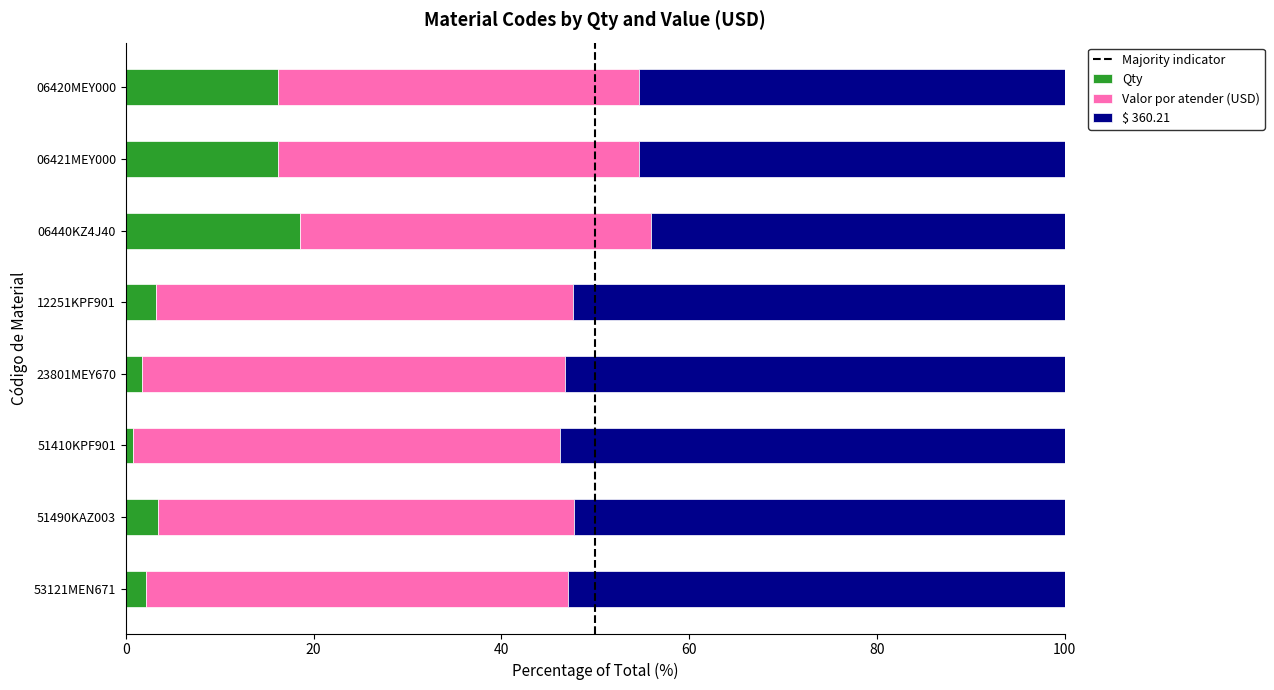

What is the sum of all Qty values?

62.4